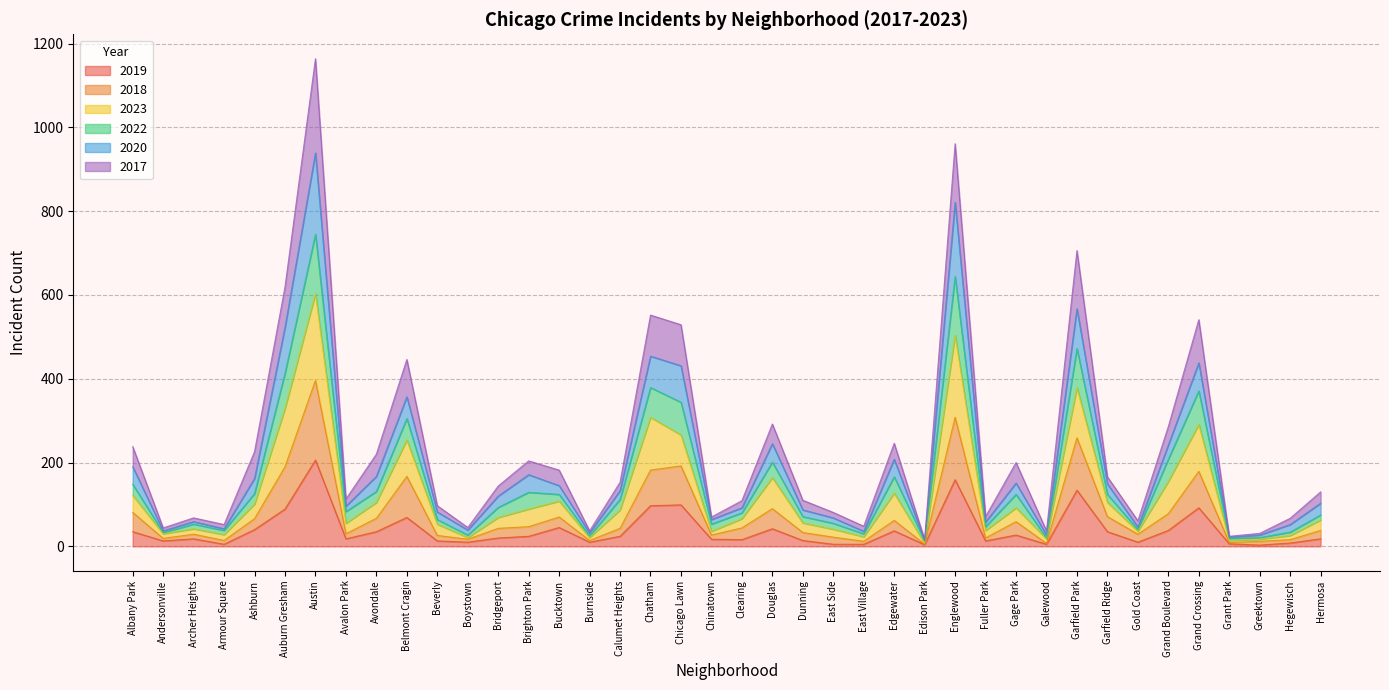

At which label does 2019 reach its peak?

Austin